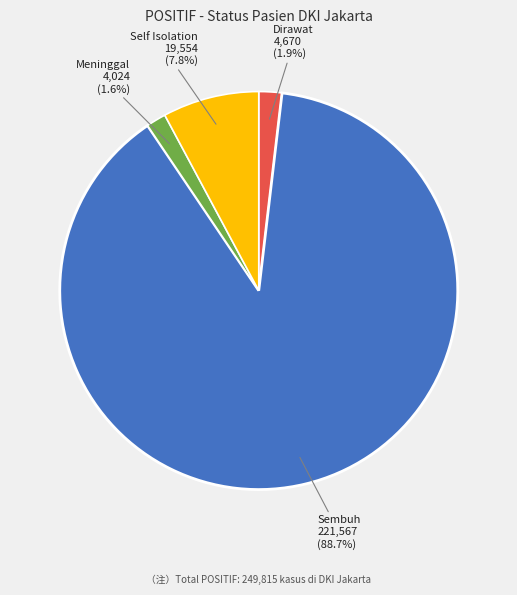

Is there a majority slice in this chart?

Yes